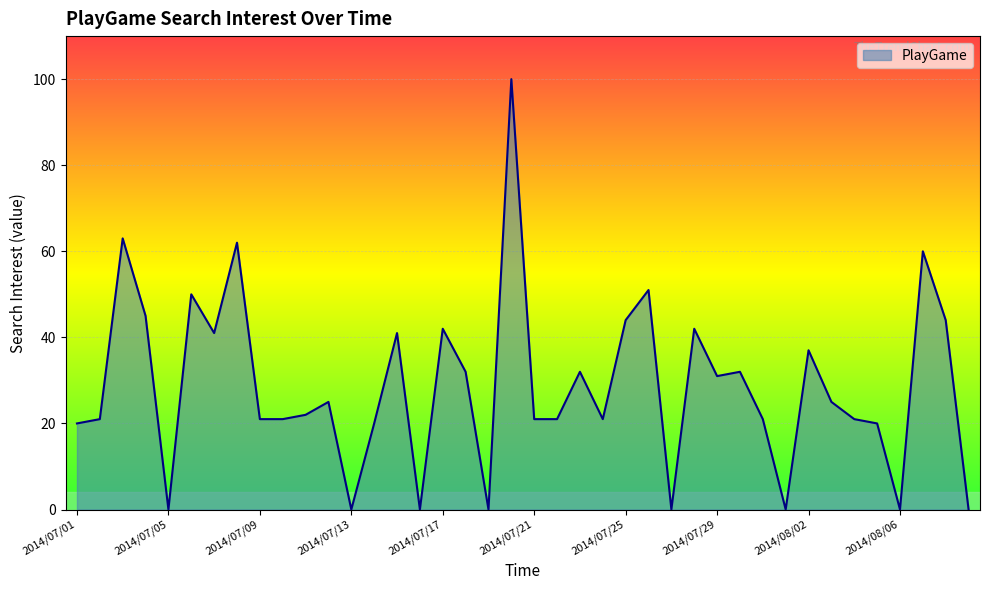

Does the chart display data point markers on the line(s)?

No